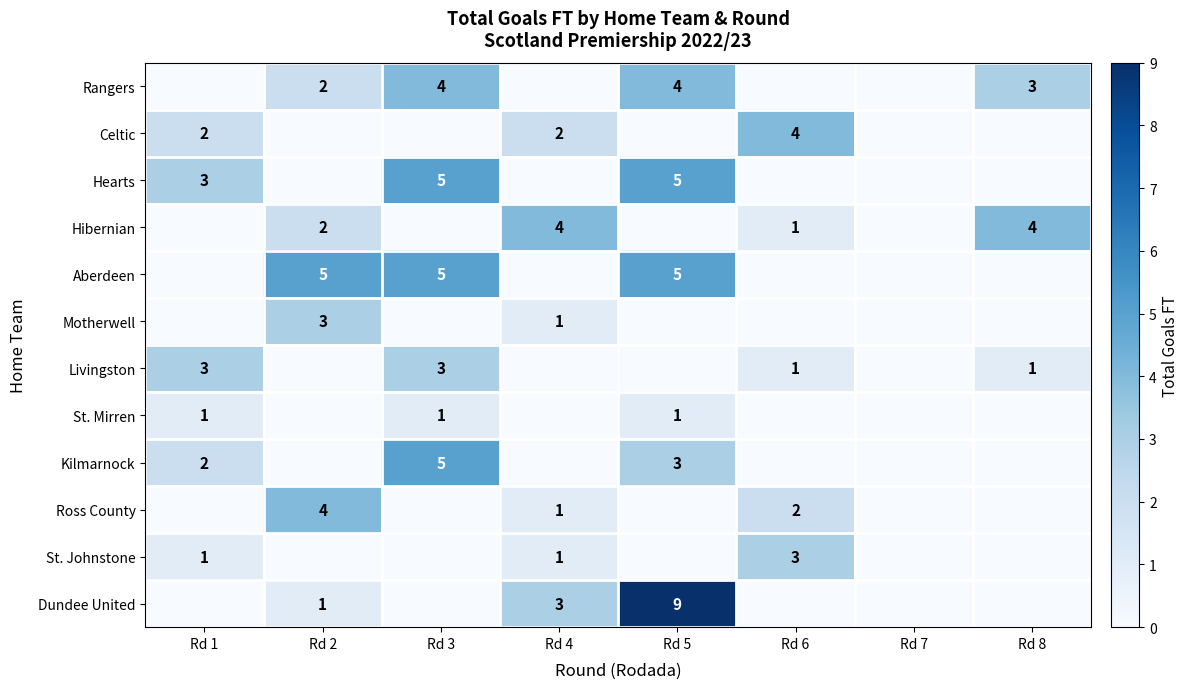

The St. Johnstone series shows 3 at Rd 6. True or false?

True